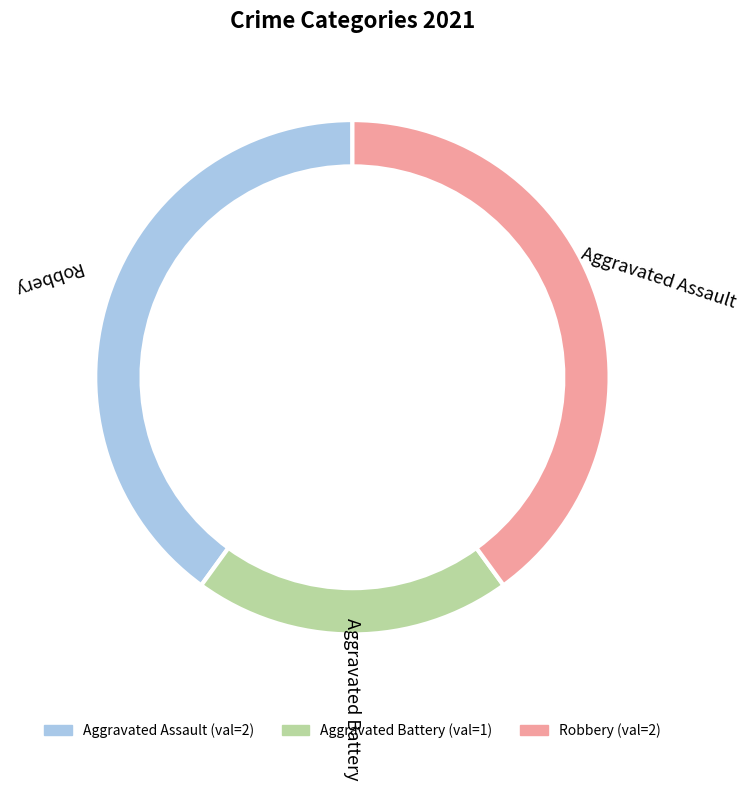

Is Robbery the majority of the pie?

No